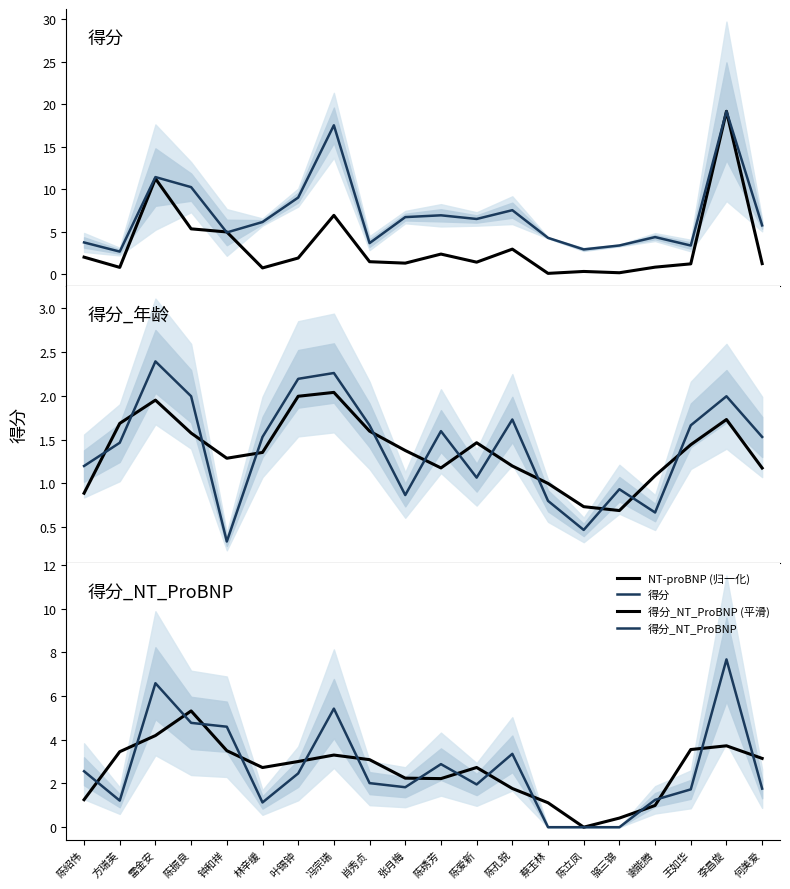

Read the 得分_年龄 (平滑) value at 何美爱.

1.2